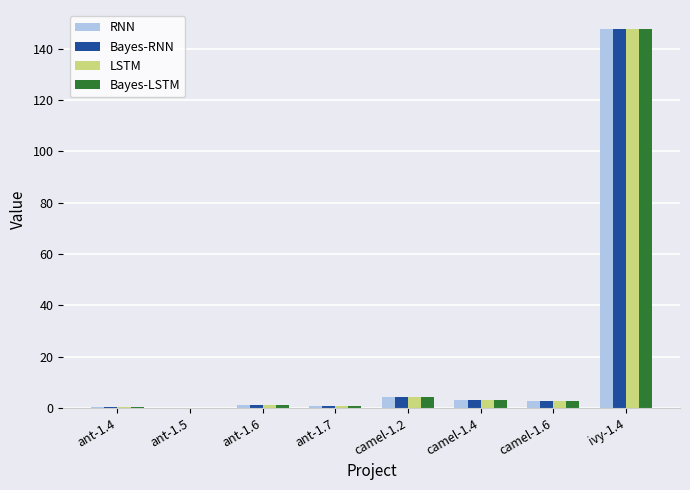

What is the sum of all LSTM values?

160.4